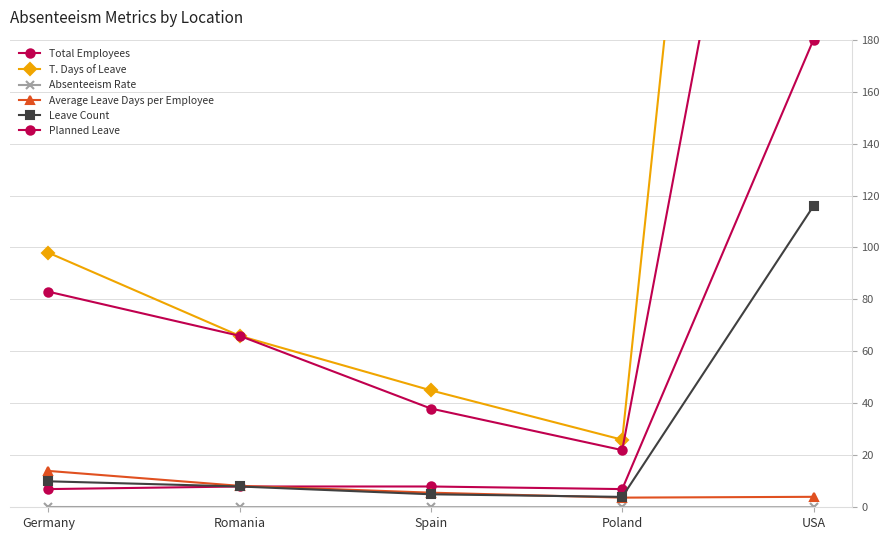

What is the value of the Total Employees point at the 5th from the left?

180.0